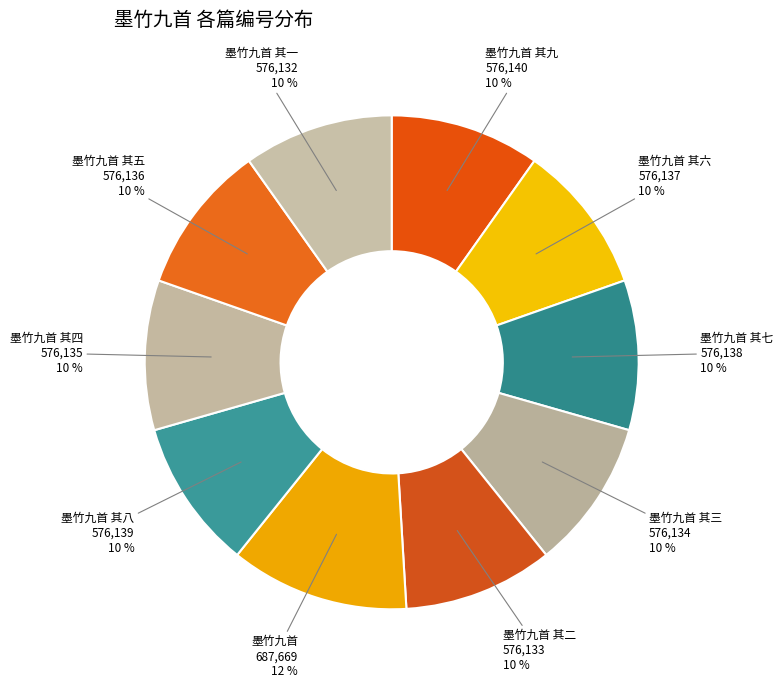

Do 墨竹九首 其八 and 墨竹九首 其一 together represent more than half of the pie?

No